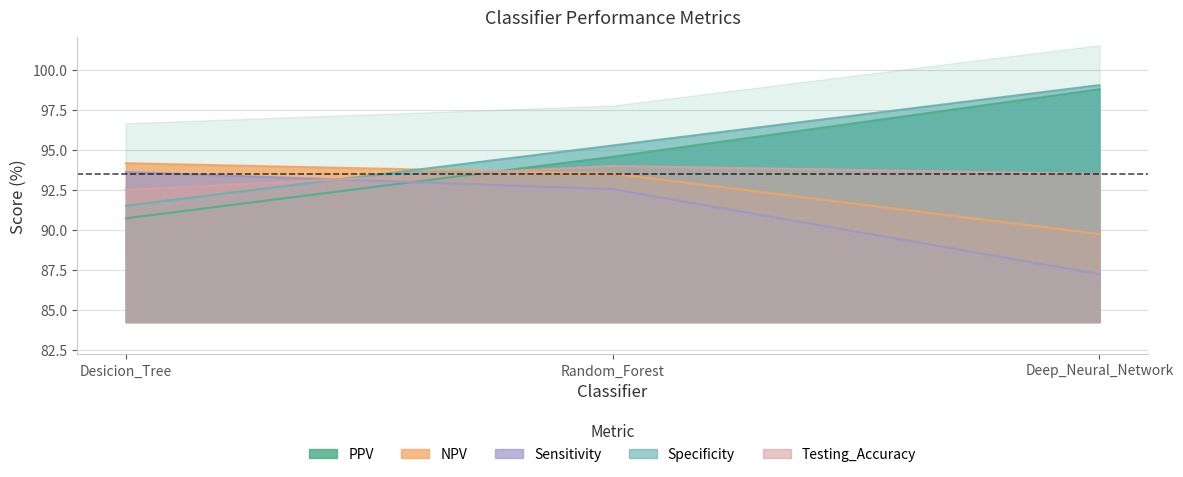

Is the value of Specificity at Desicion_Tree greater than the value of PPV at Desicion_Tree?

Yes